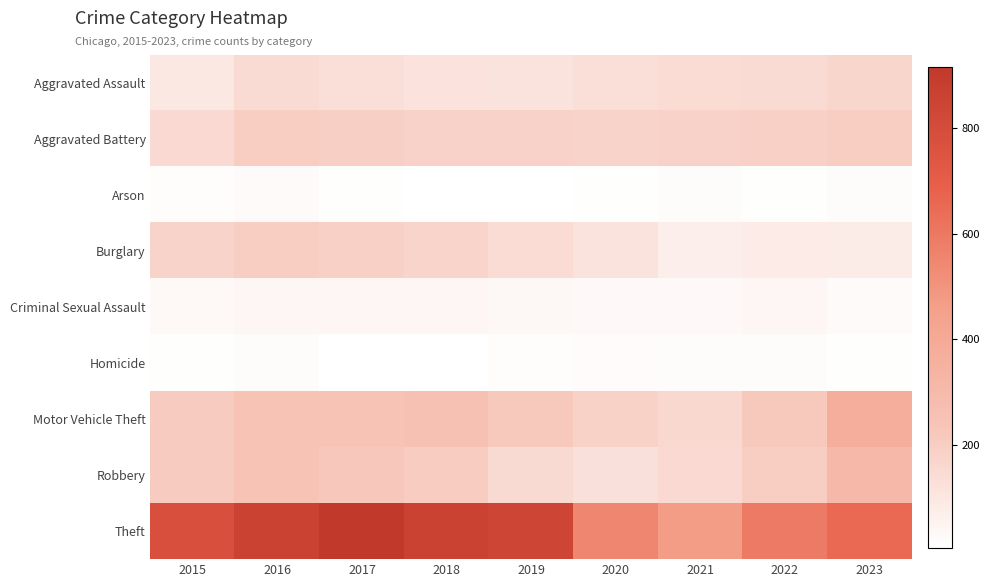

Reading left to right, extract all data points from this chart.

Aggravated Assault: 2015=95	2016=146	2017=131	2018=119	2019=113	2020=131	2021=142	2022=146	2023=168
Aggravated Battery: 2015=154	2016=196	2017=191	2018=183	2019=182	2020=180	2021=182	2022=190	2023=200
Arson: 2015=15	2016=25	2017=12	2018=8	2019=6	2020=12	2021=17	2022=11	2023=20
Burglary: 2015=178	2016=201	2017=189	2018=176	2019=143	2020=115	2021=71	2022=82	2023=79
Criminal Sexual Assault: 2015=31	2016=40	2017=39	2018=38	2019=37	2020=28	2021=30	2022=40	2023=26
Homicide: 2015=13	2016=18	2017=8	2018=8	2019=14	2020=22	2021=20	2022=20	2023=12
Motor Vehicle Theft: 2015=211	2016=245	2017=247	2018=256	2019=216	2020=184	2021=156	2022=219	2023=369
Robbery: 2015=212	2016=247	2017=224	2018=204	2019=150	2020=124	2021=153	2022=198	2023=308
Theft: 2015=774	2016=858	2017=916	2018=856	2019=841	2020=550	2021=474	2022=593	2023=656